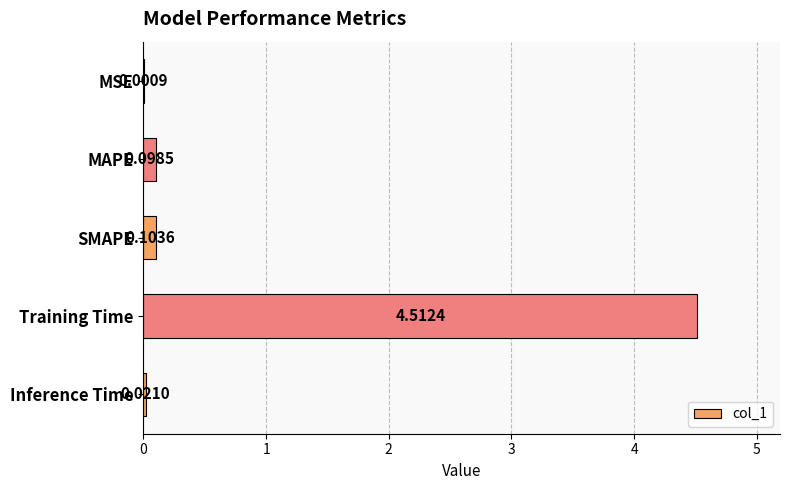

Between Training Time and MSE, which is larger?

Training Time